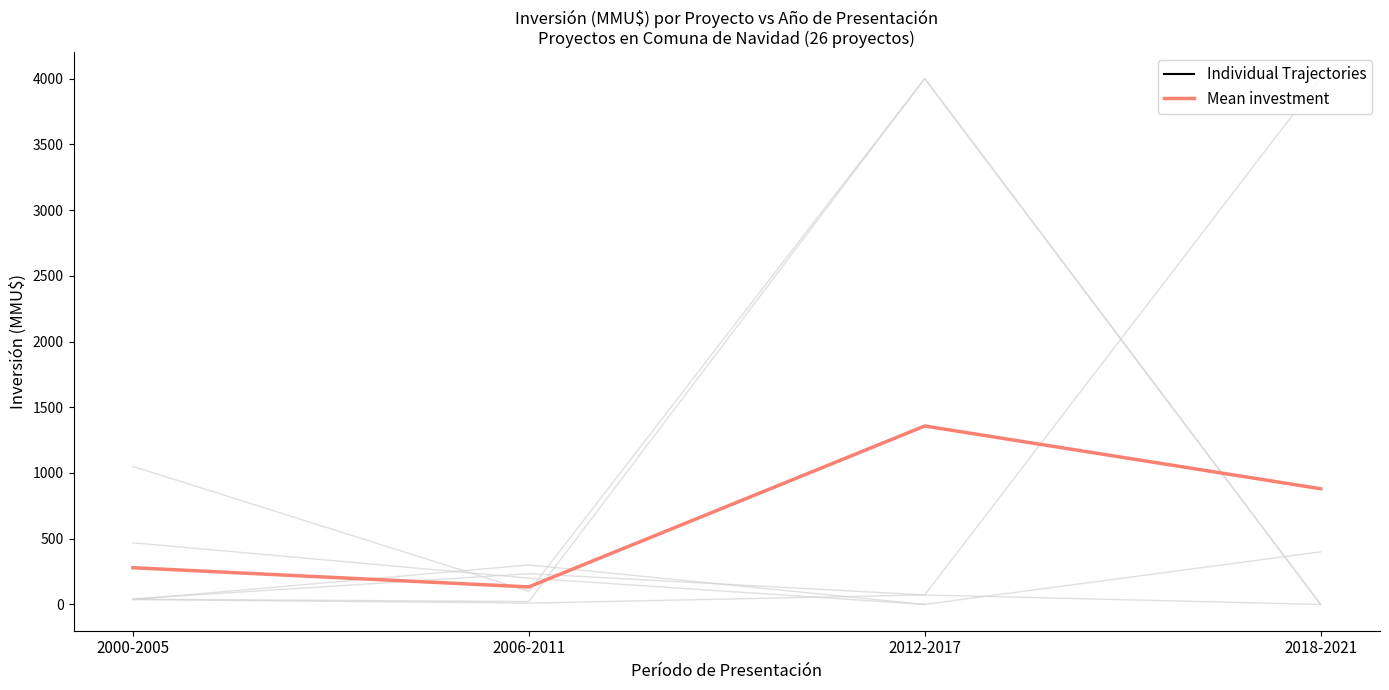

At which category is the sum across all series the highest?

2012-2017